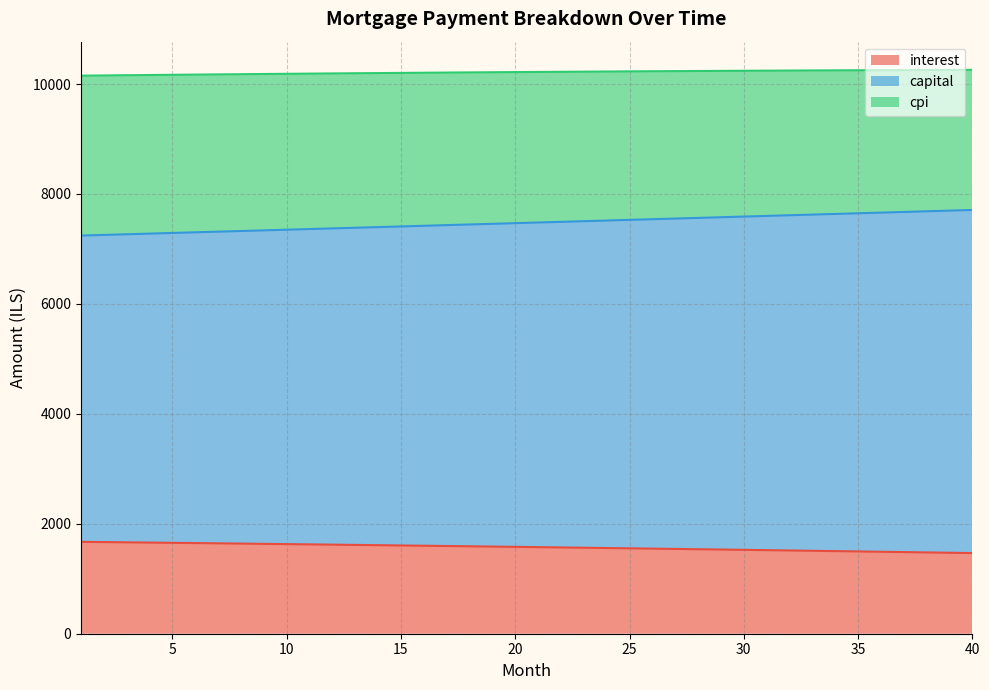

What is the value of the capital point at the 38th from the left?

7684.7